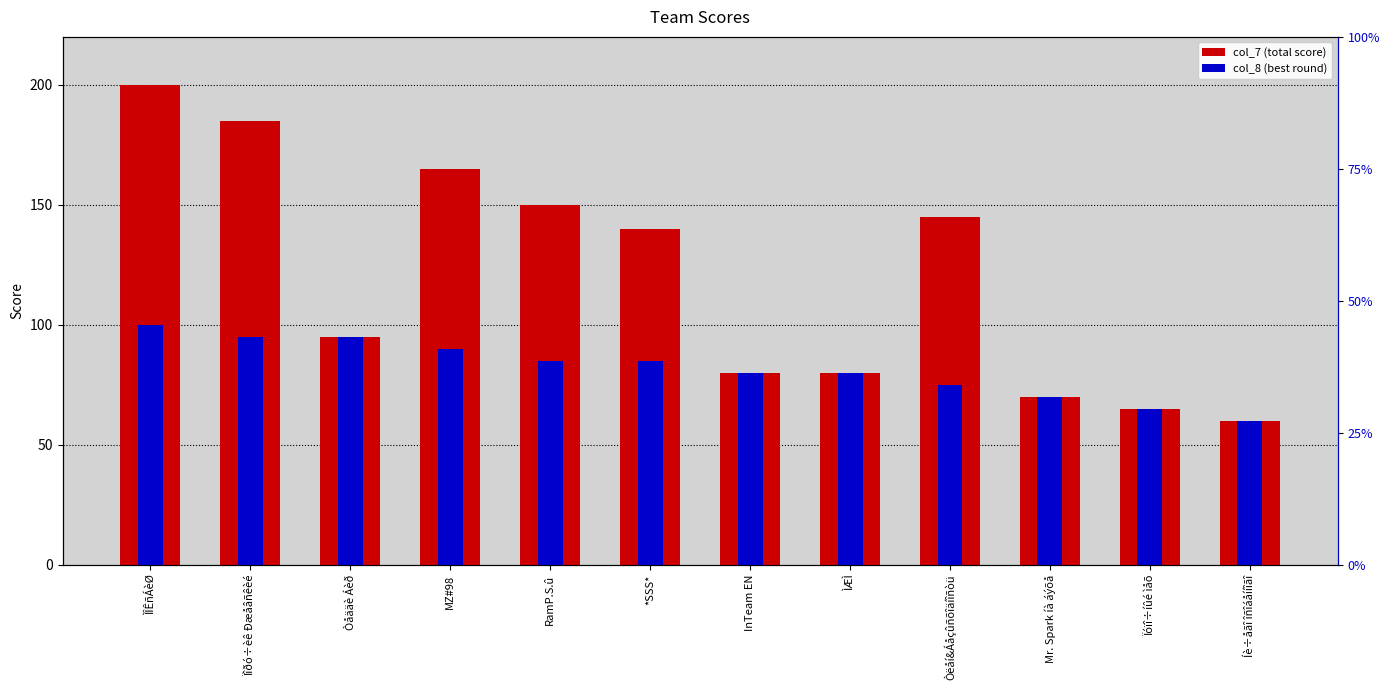

The col_8 (best round) series shows 85 at *SSS*. True or false?

True